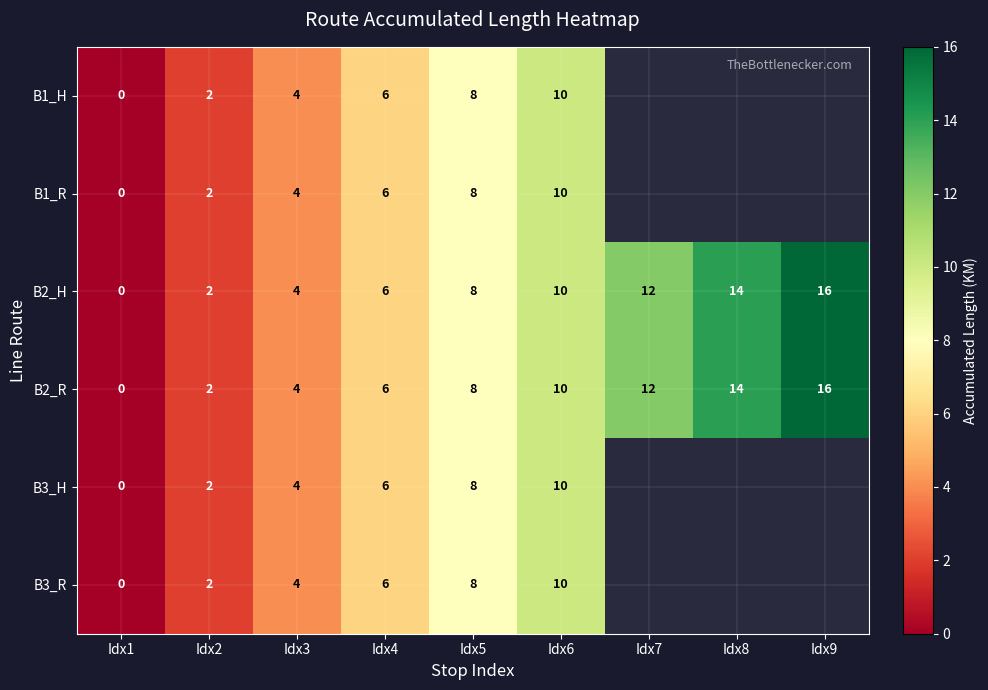

Rank the categories by B2_R value from lowest to highest.

Idx1, Idx2, Idx3, Idx4, Idx5, Idx6, Idx7, Idx8, Idx9